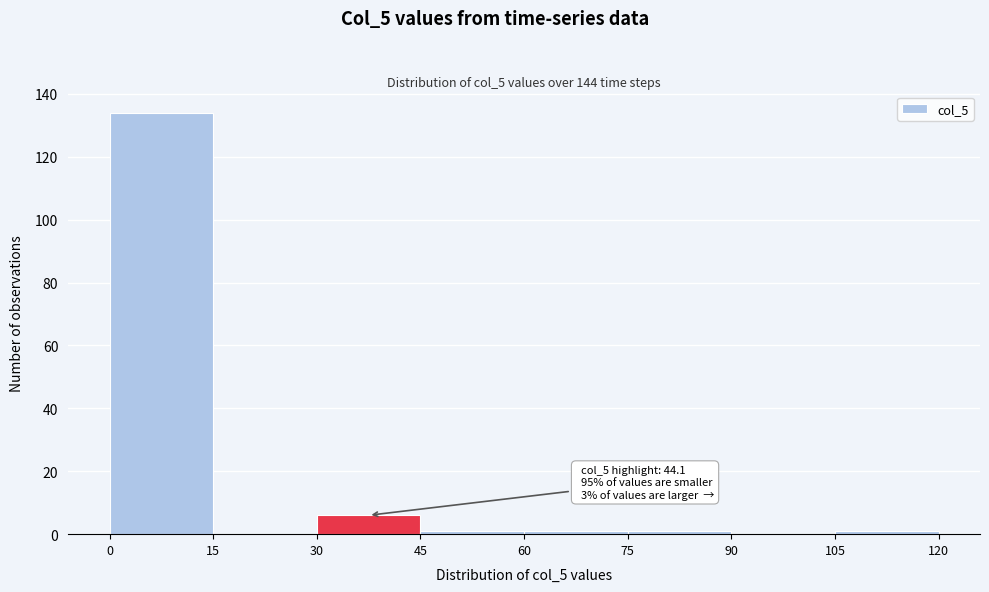

Which range on the x-axis has the tallest bar?

0 to 15